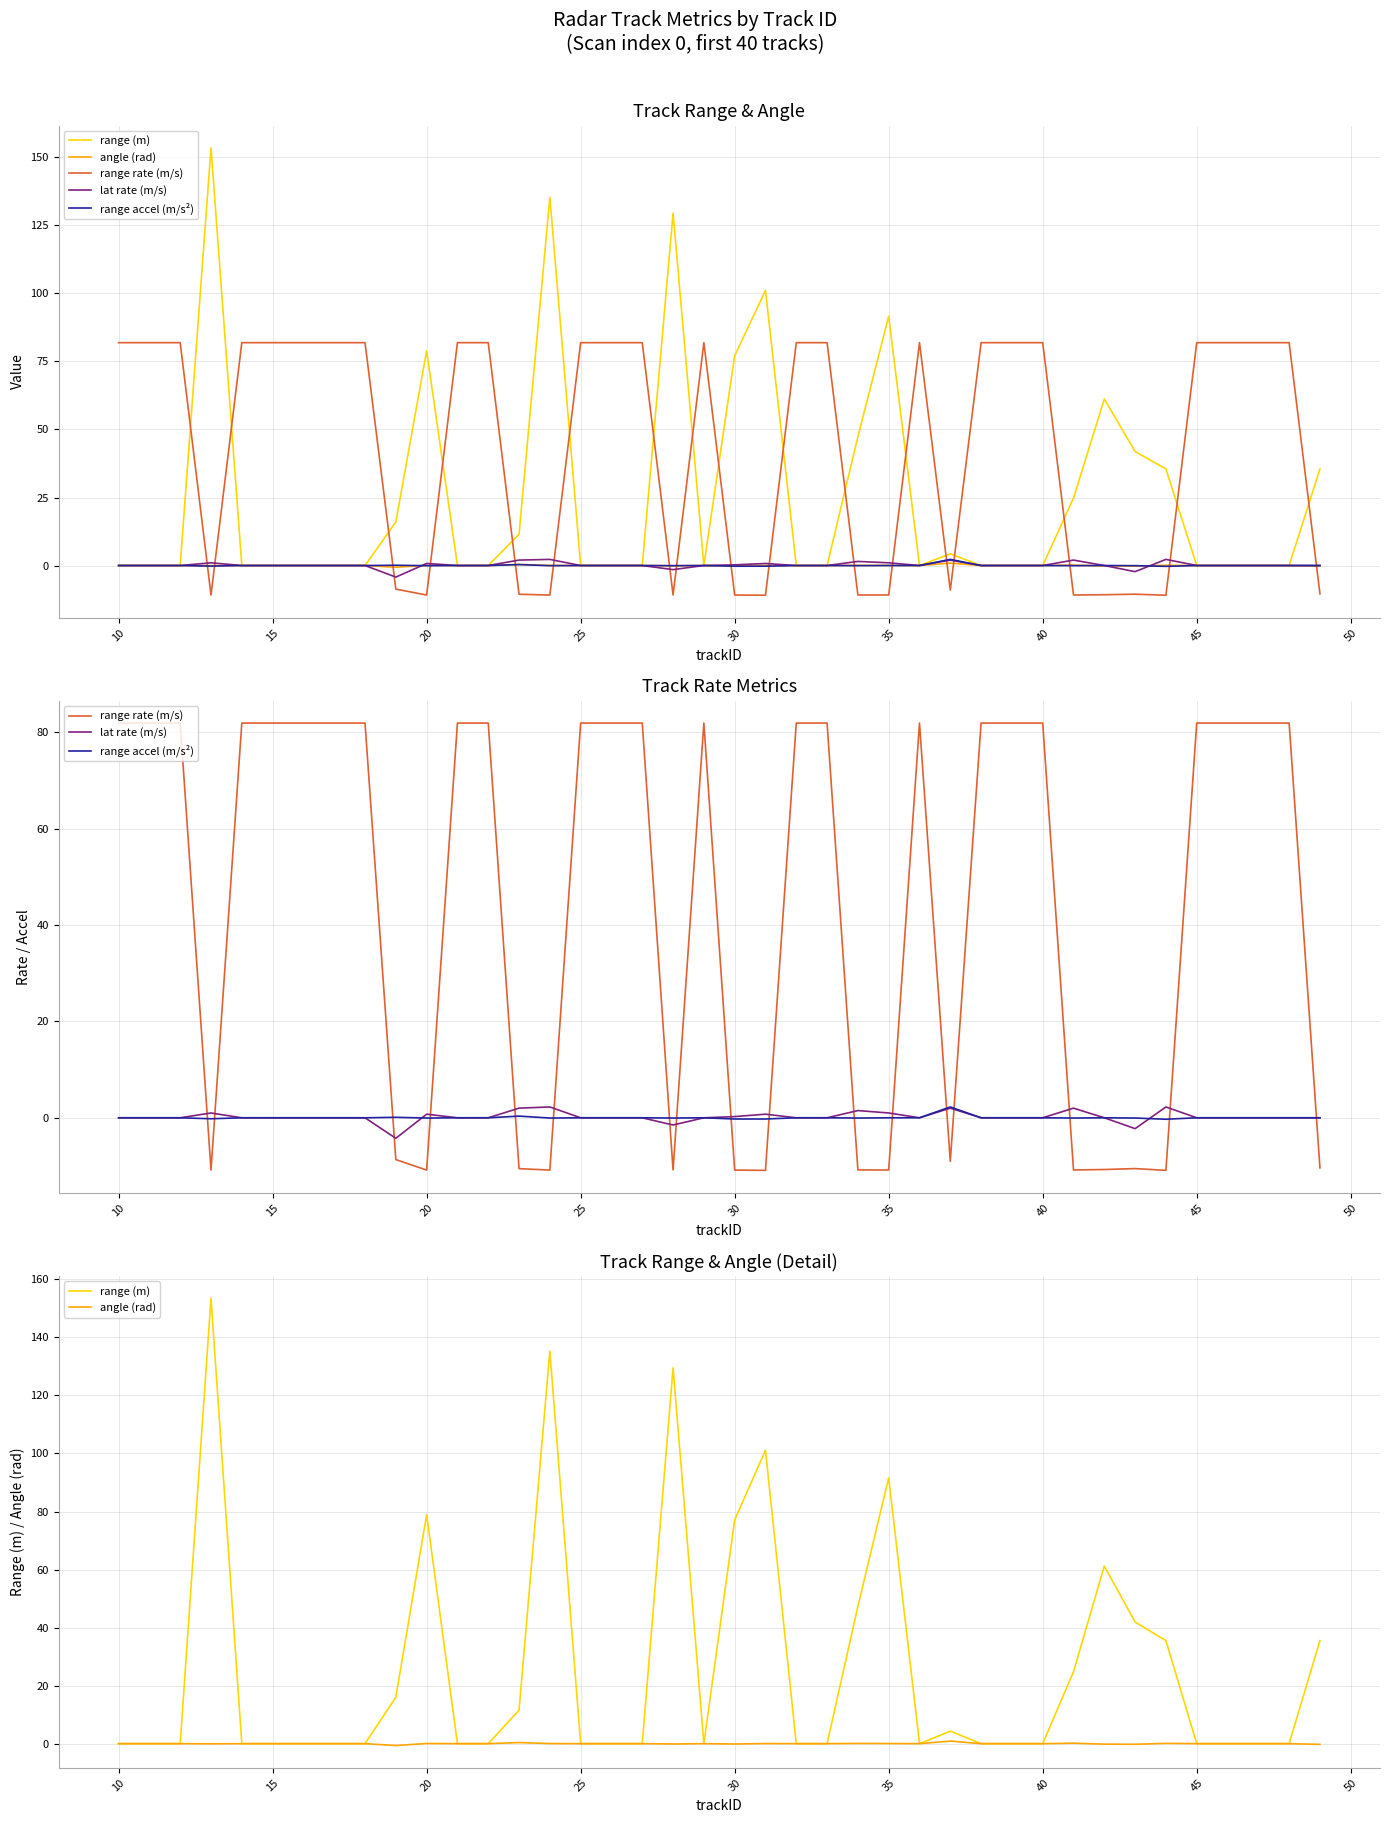

The range rate (m/s) series shows 21.7 at 25. True or false?

False